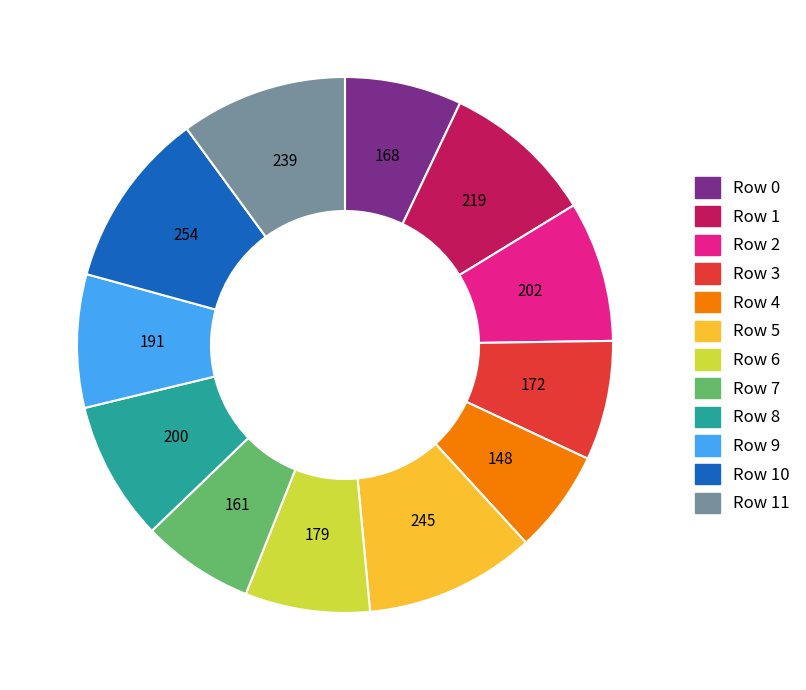

Is there a majority slice in this chart?

No